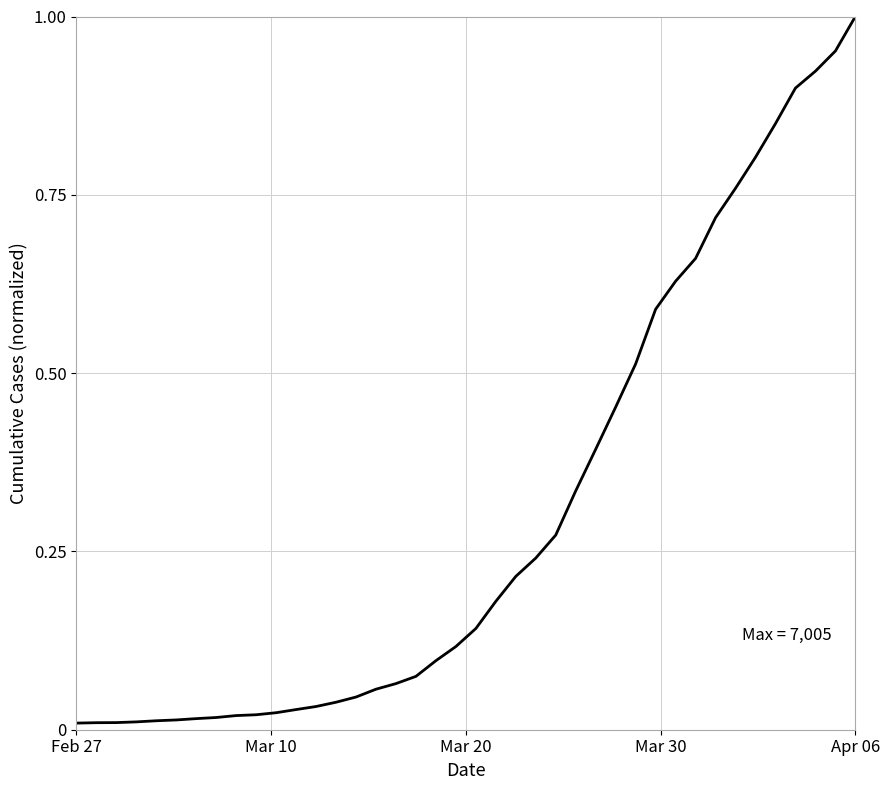

What is the value of the 40th point from the left?

1.0